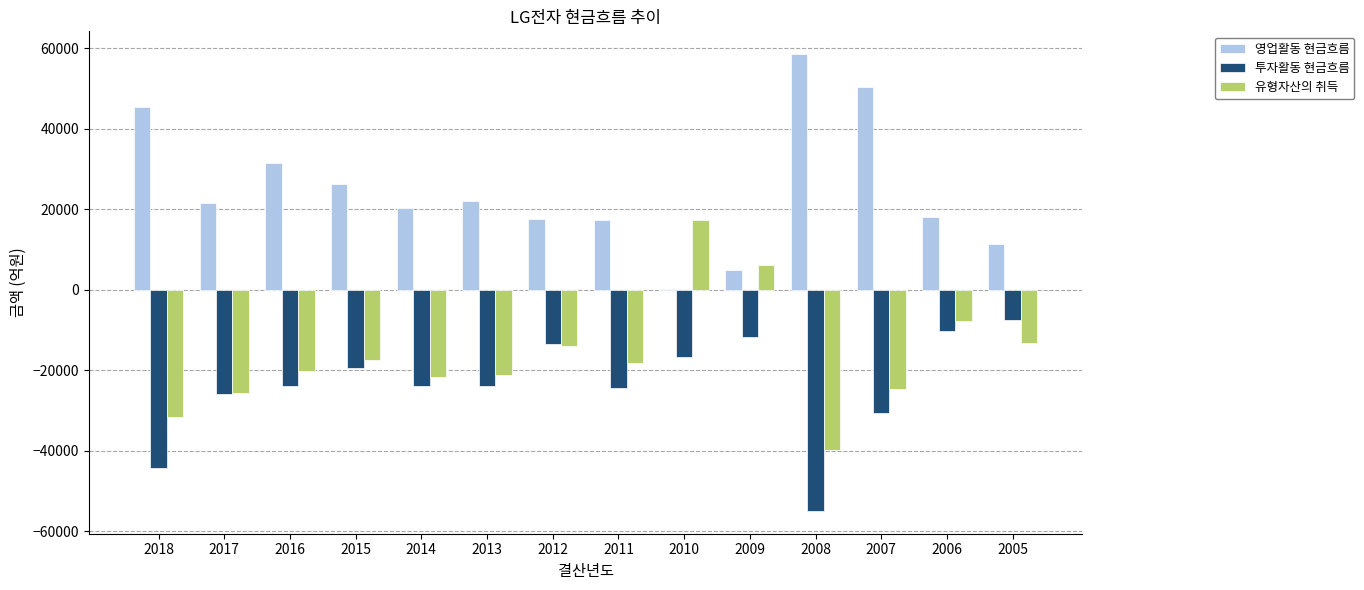

Between 2011 and 2009, which series saw the biggest shift?

유형자산의 취득